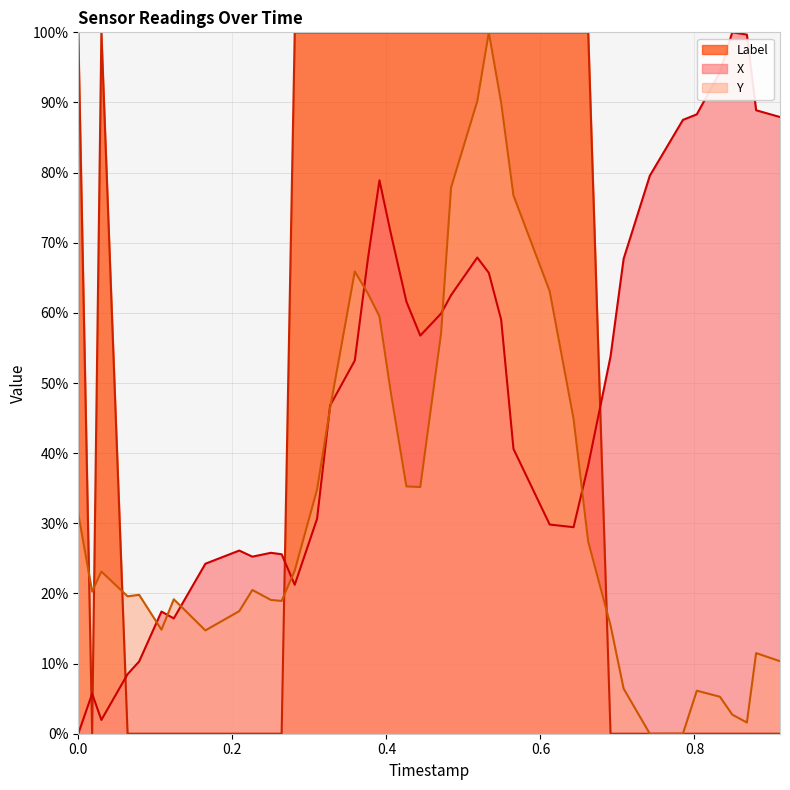

True or false: X and Label intersect in this chart.

True